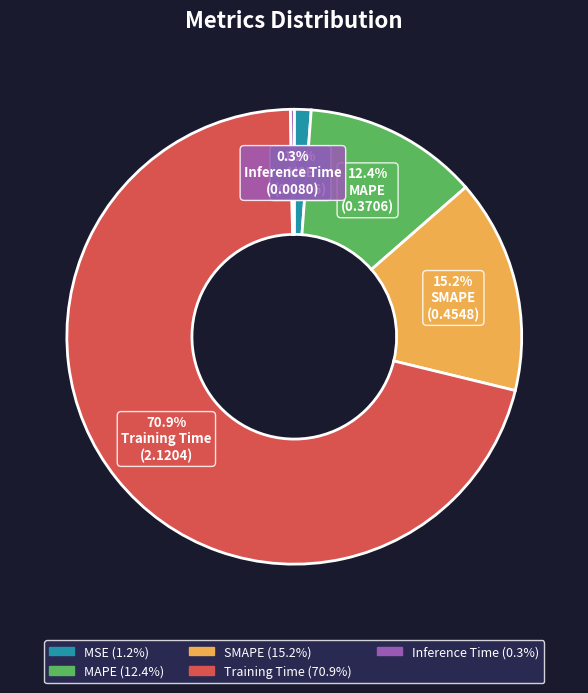

What is the largest slice in the pie chart?

Training Time